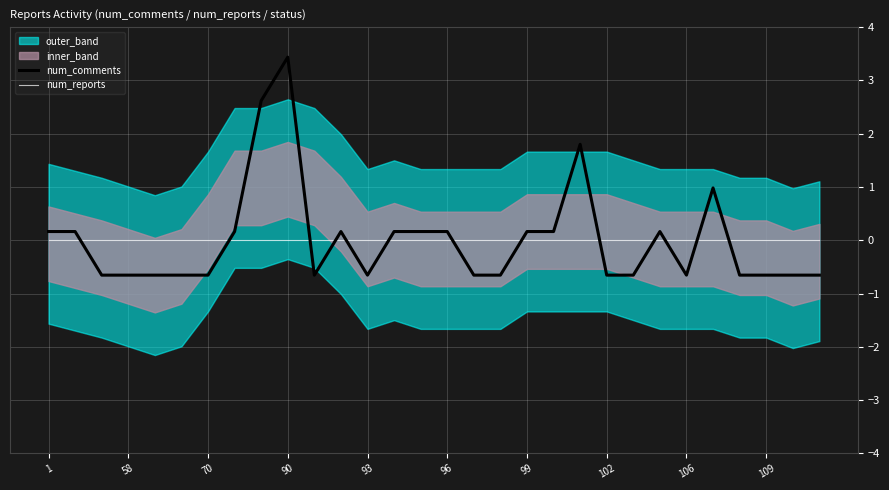

What is the maximum value for num_comments?

3.4